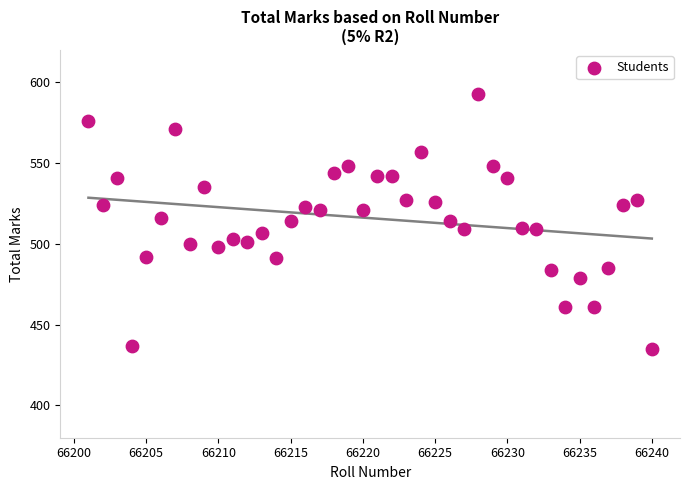

What is the range of Y values (max minus min)?

158